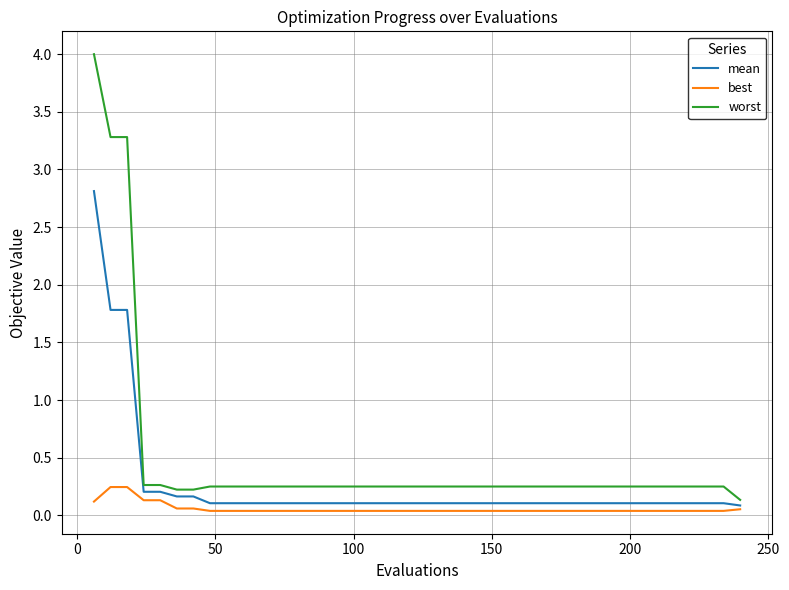

Which series has the largest range (max minus min)?

worst